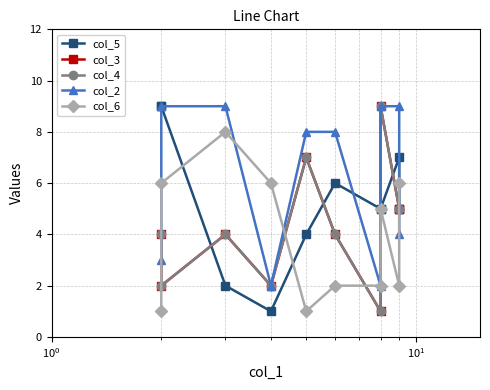

True or false: col_6 and col_4 cross at least once.

True